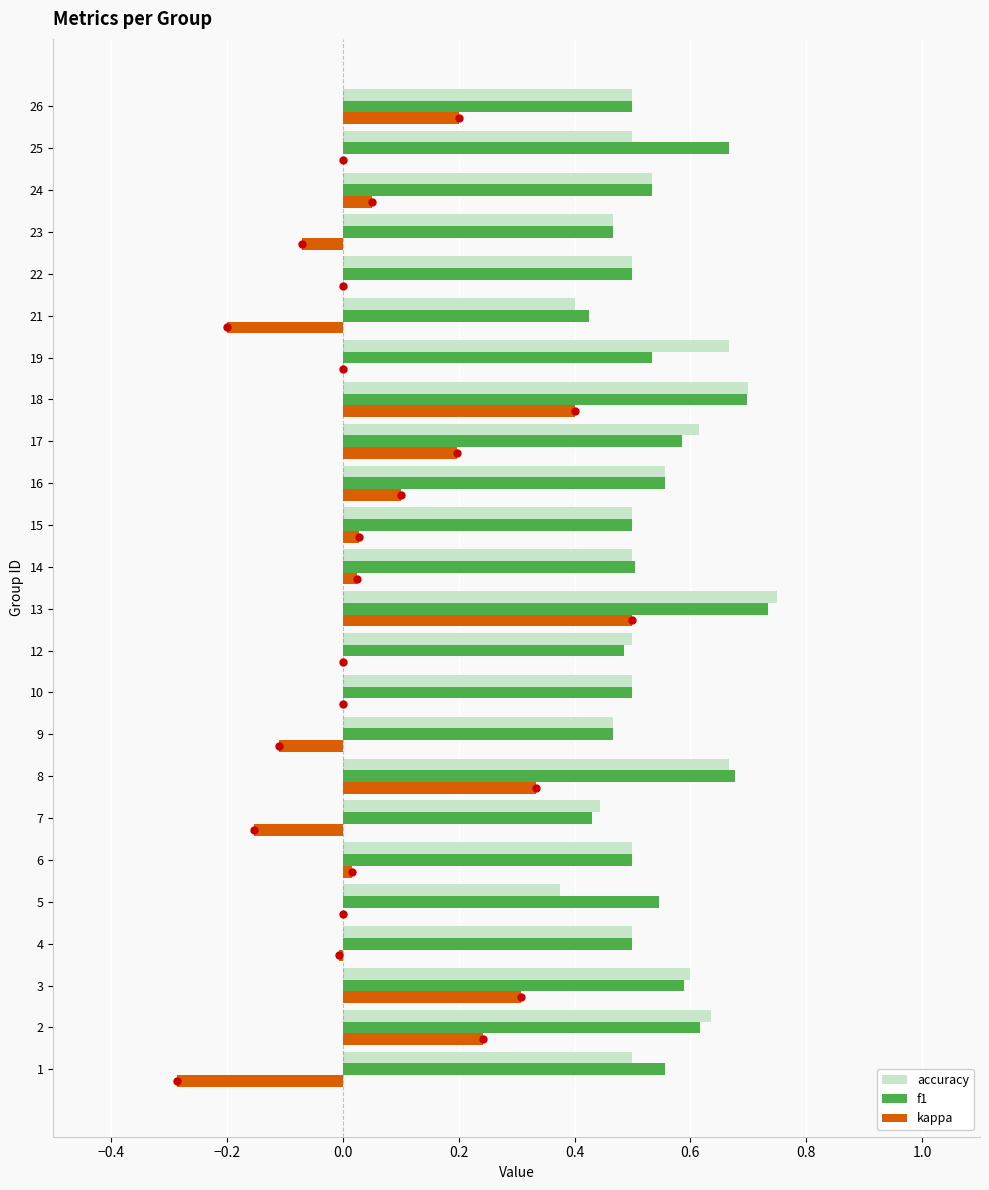

Which series contains the lowest Y value?

kappa